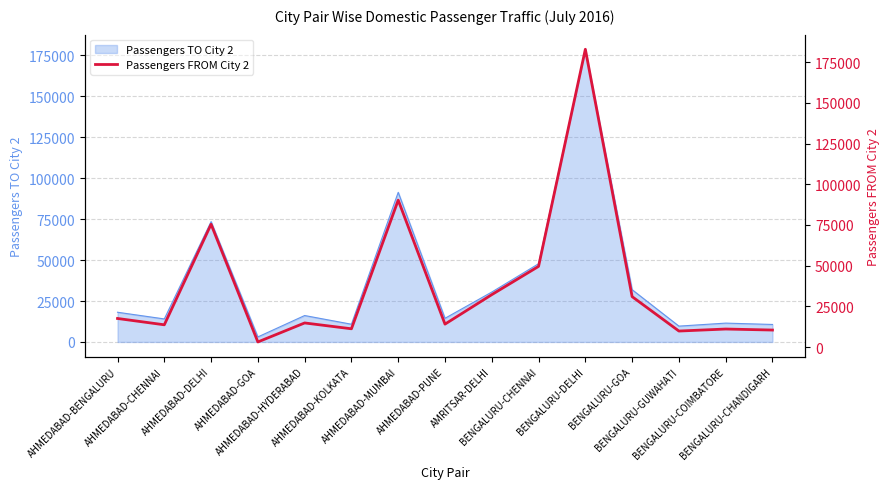

What is the difference between the maximum and minimum values?

179788